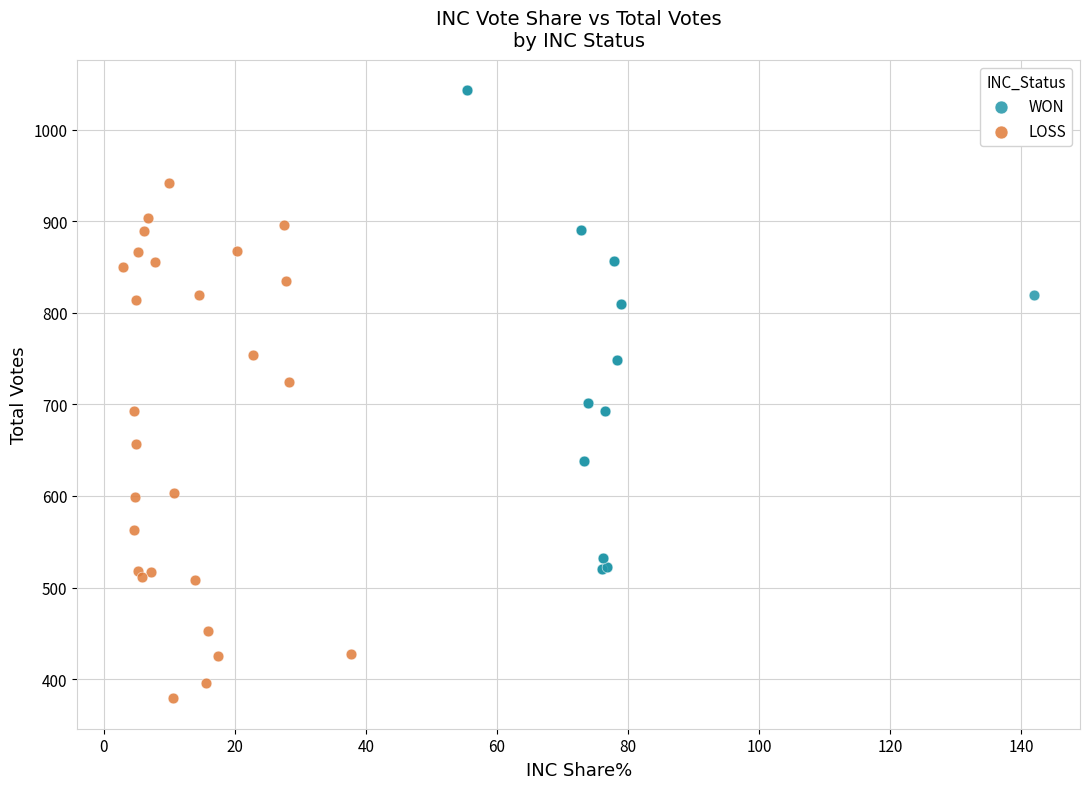

Which series has the largest Y range (max minus min)?

LOSS